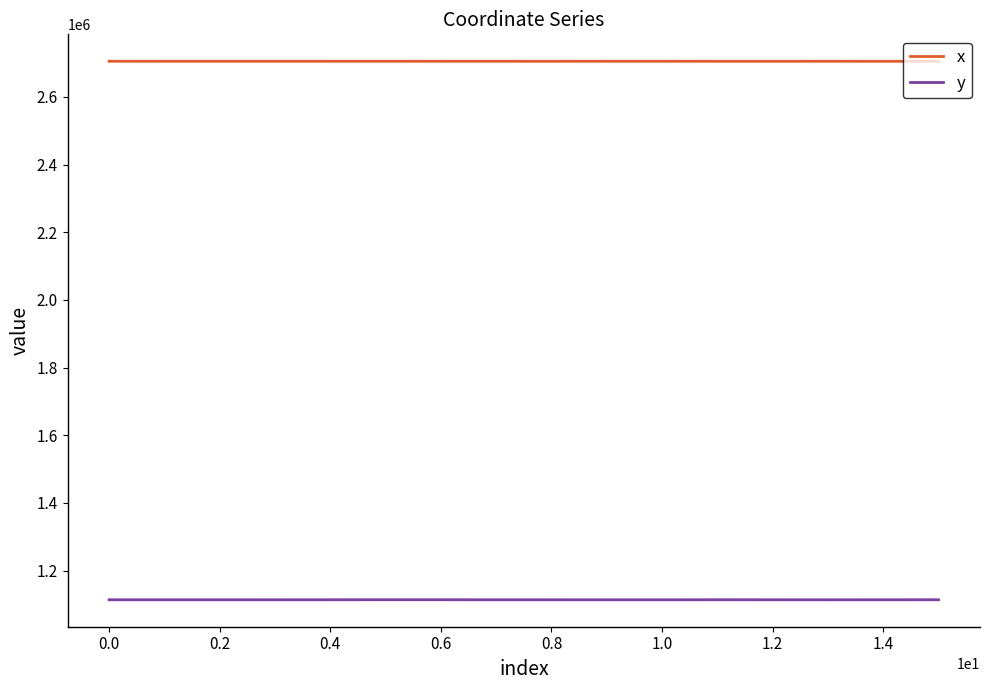

Which series has the largest total across all categories?

x